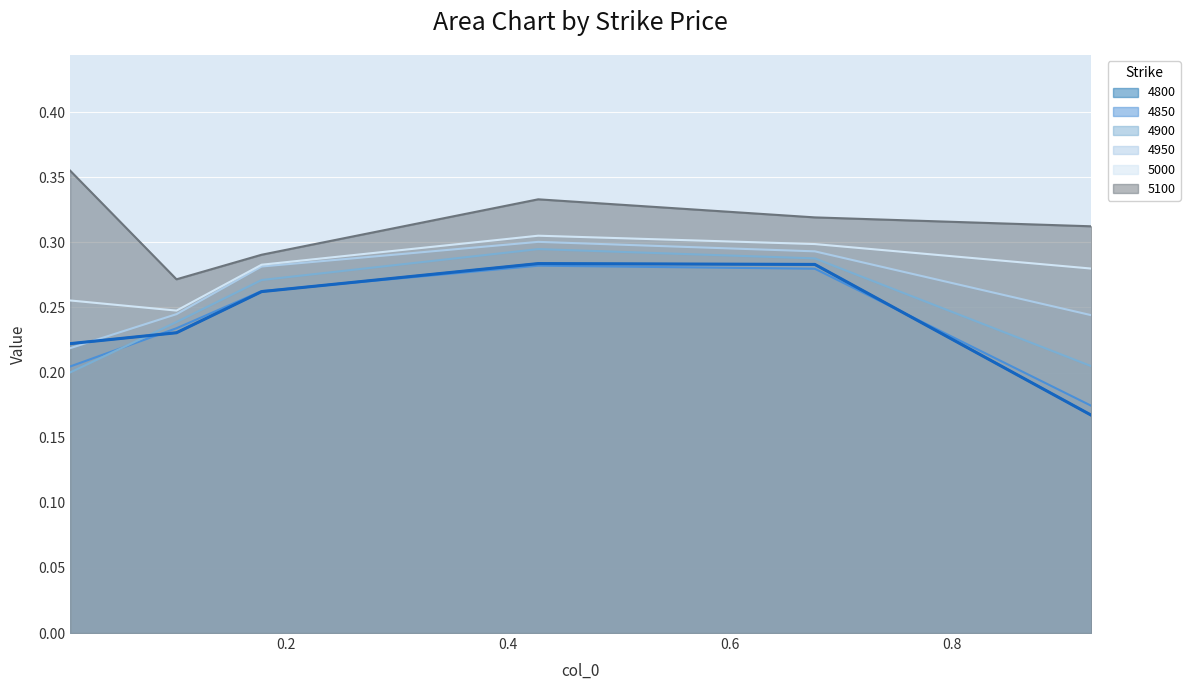

What is the maximum value shown in the chart?

0.4